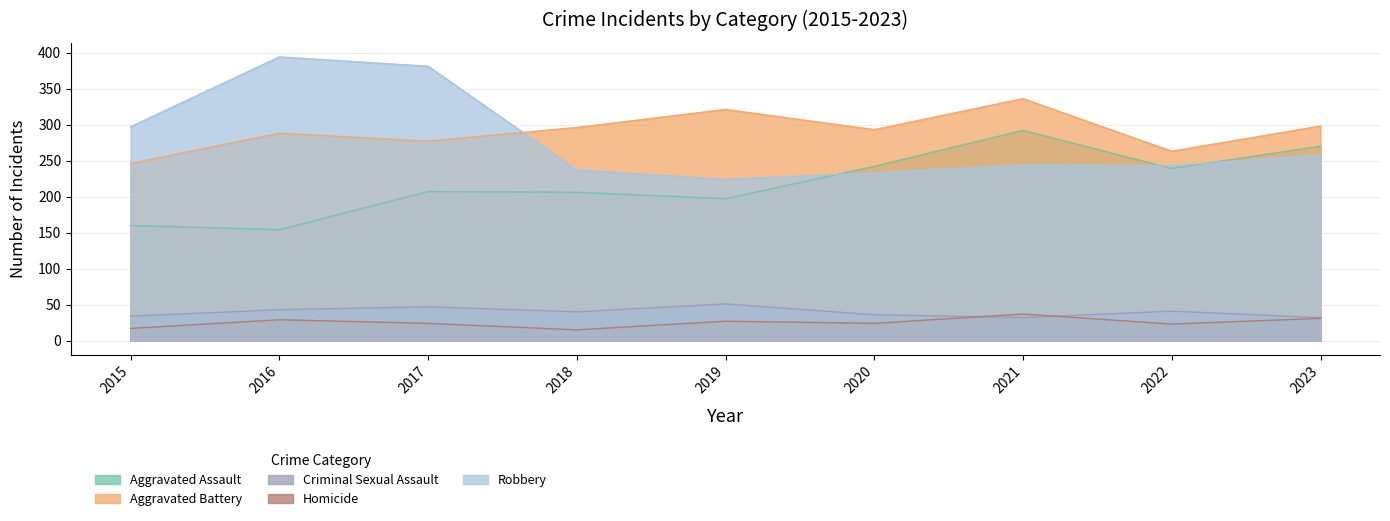

Does the chart have visible grid lines?

Yes